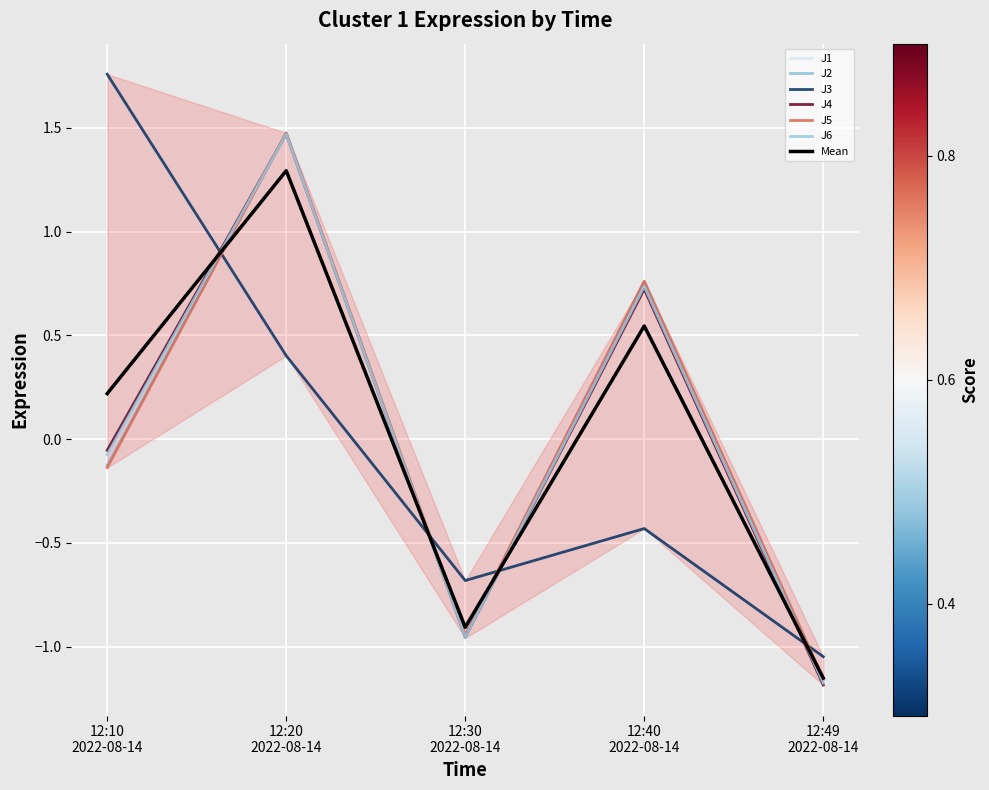

How many lines are shown in the chart?

6